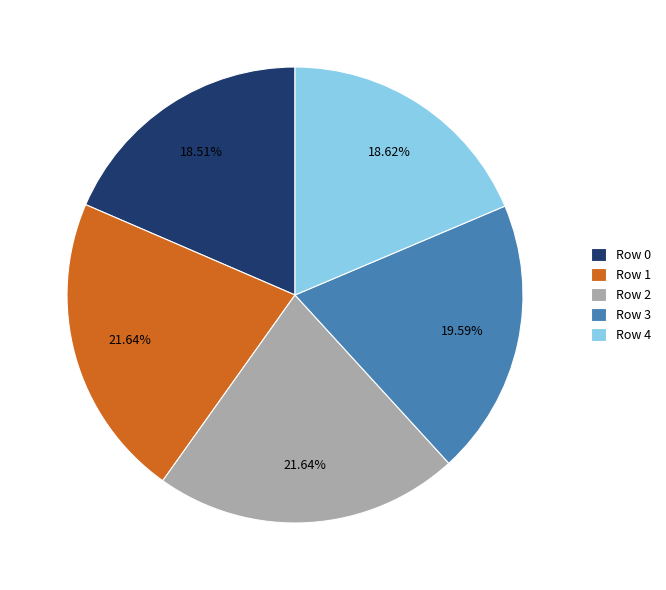

To the nearest percent, what is the combined percentage of Row 2 and Row 4?

40%